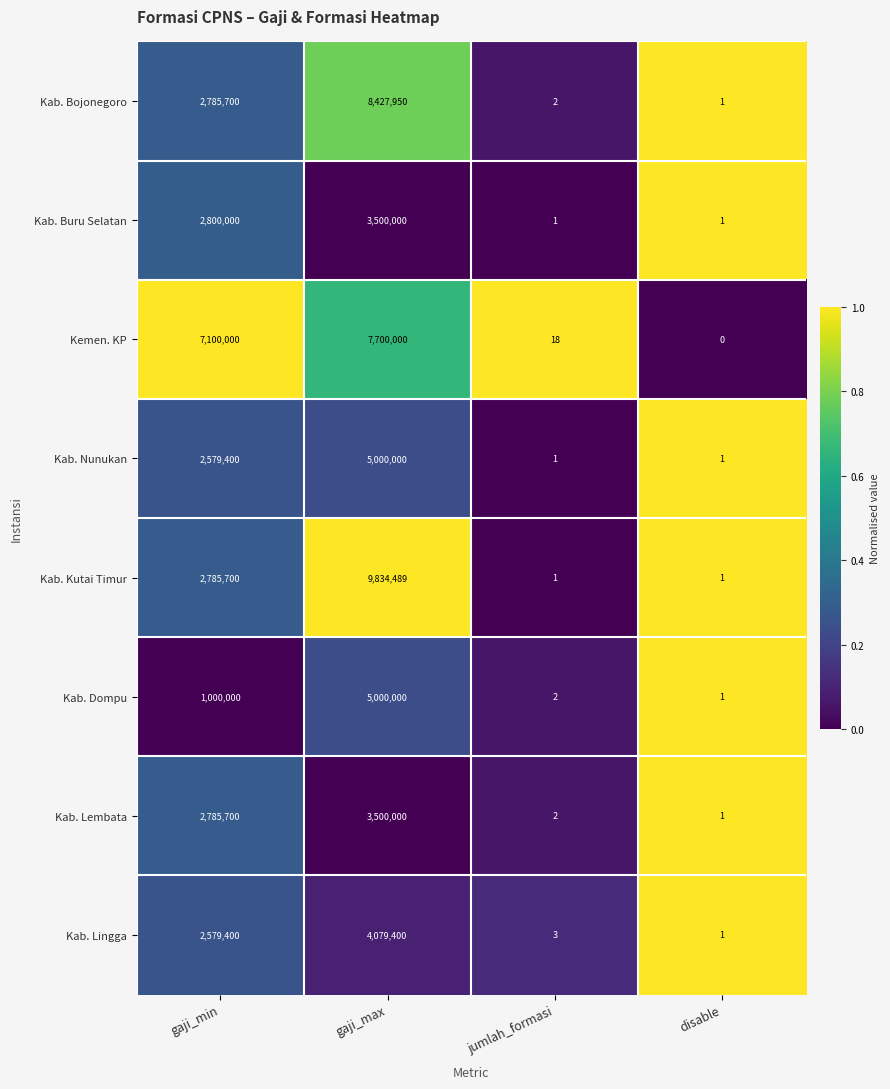

Between gaji_max and jumlah_formasi, which series saw the biggest shift?

Kab. Kutai Timur